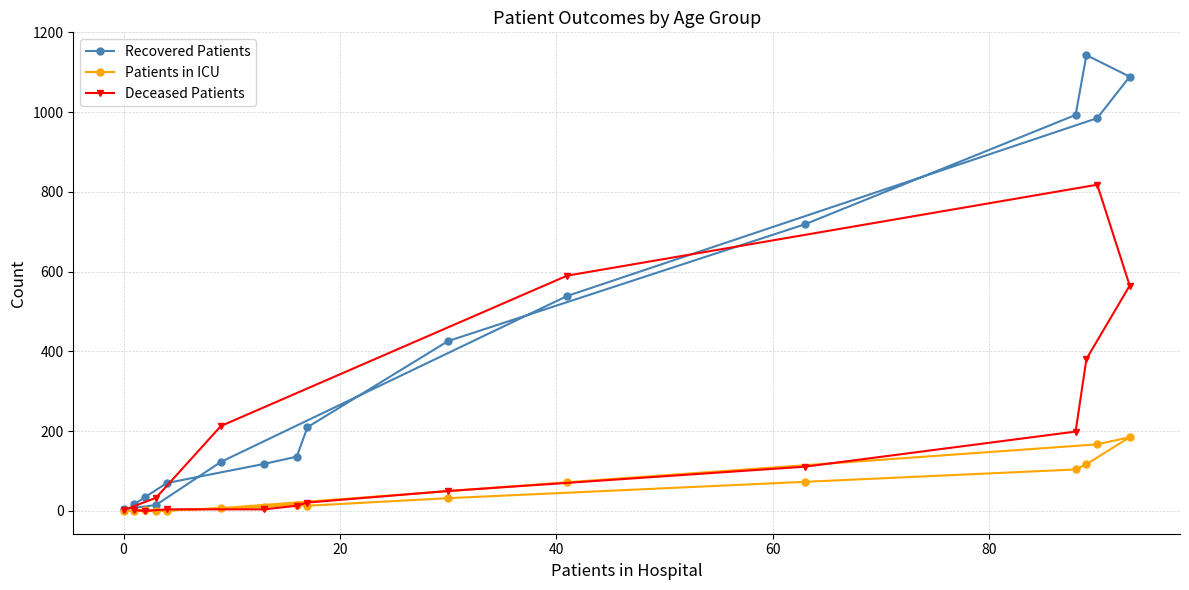

Which series has the widest spread of values?

Recovered Patients